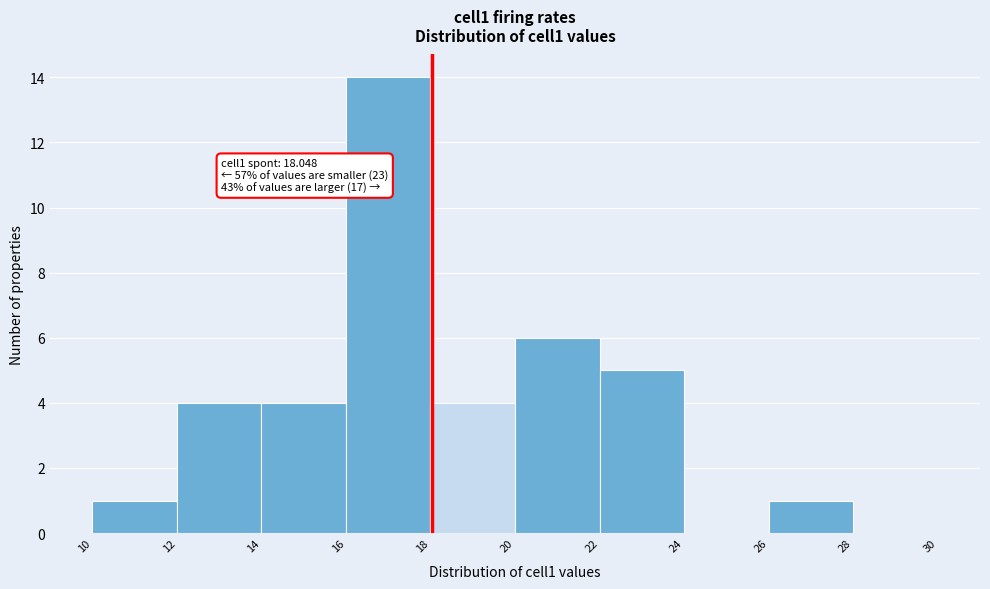

Over which range of the x-axis is the bar tallest?

16 to 18